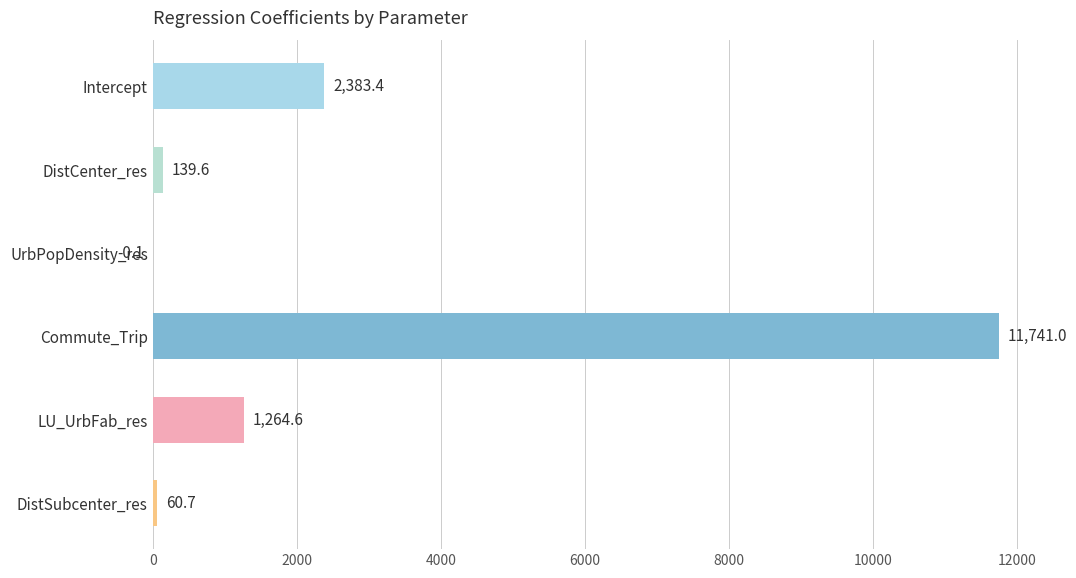

What is the sum of all values?

15589.2